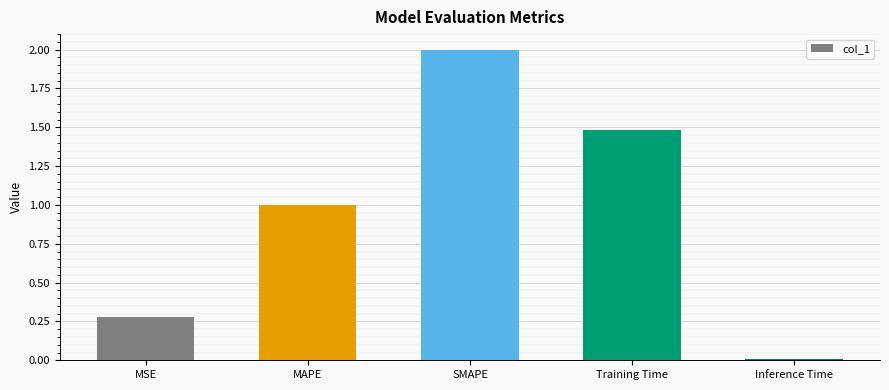

What is the difference between the maximum and minimum values?

2.0